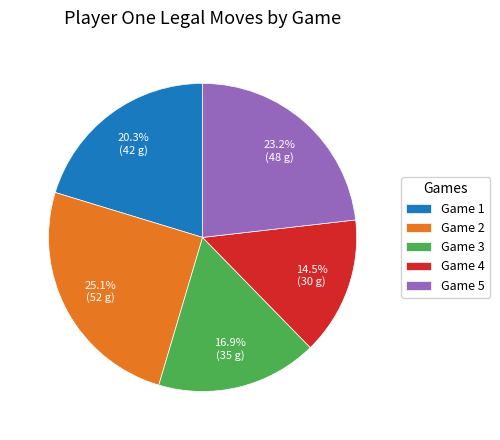

What is the largest slice in the pie chart?

Game 2